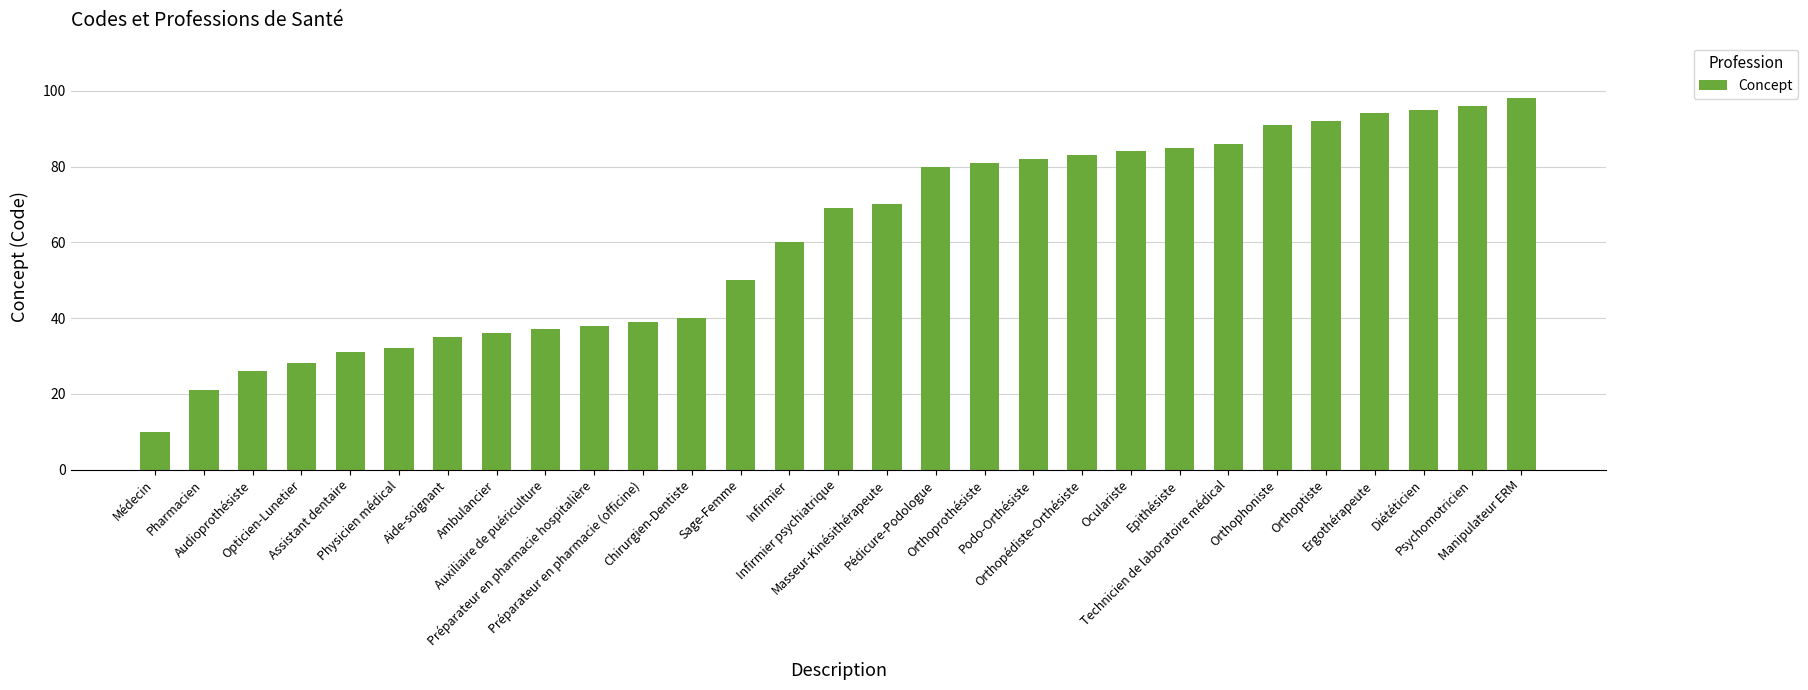

Are the bars horizontal?

No